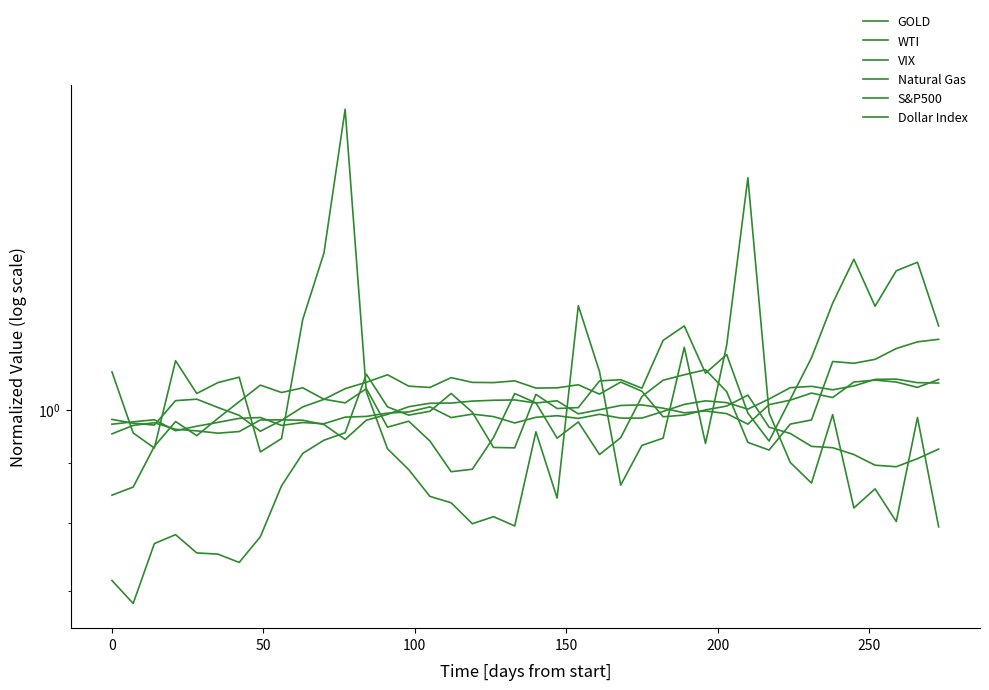

How many lines are shown in the chart?

6